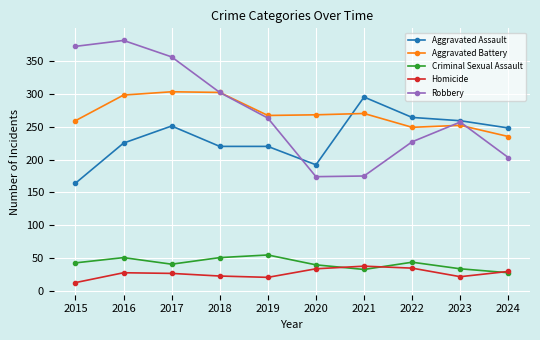

What is the difference between the maximum and second lowest values in the Aggravated Battery series?

54